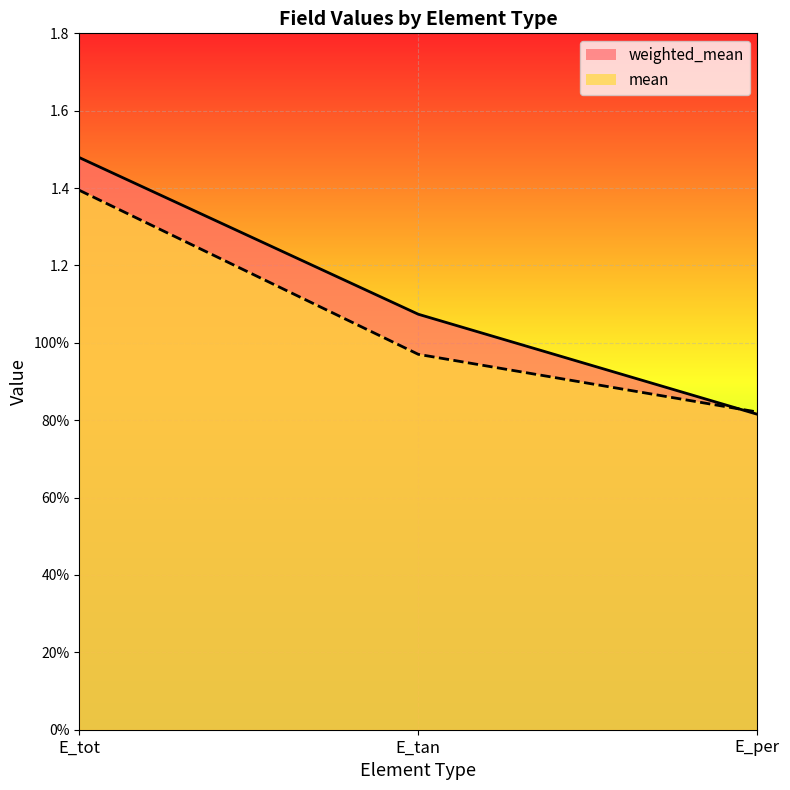

At which category is the sum across all series the highest?

E_tot